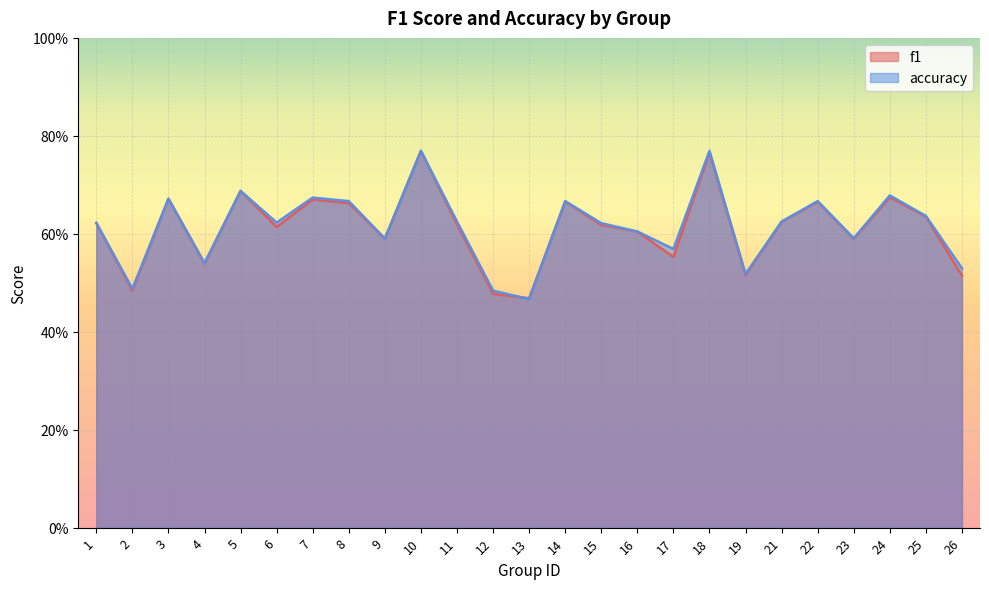

True or false: accuracy has more than 1 interior local peaks.

True